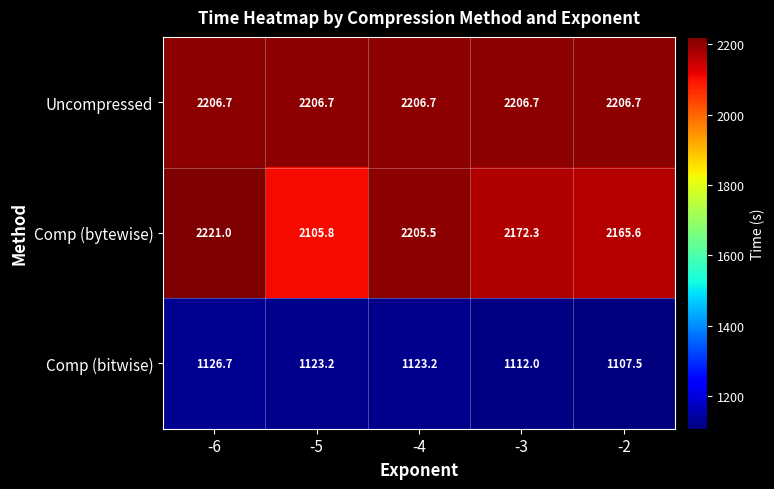

At which label does Comp (bitwise) reach its peak?

-6